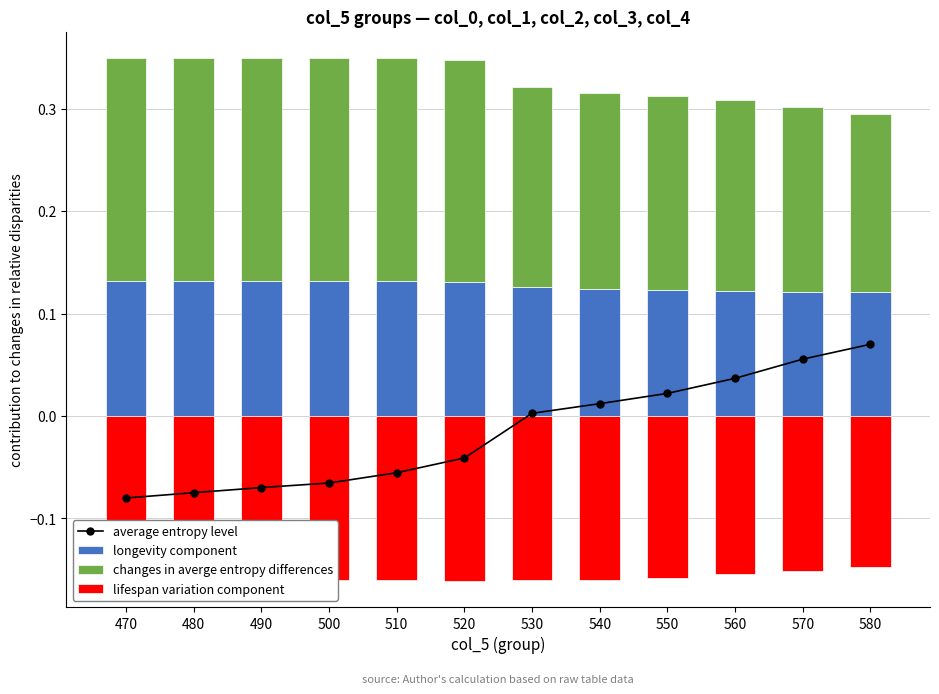

Reading right to left, list all the values displayed in this chart.

average entropy level: 580=0.1	570=0.1	560=0.0	550=0.0	540=0.0	530=0.0	520=-0.0	510=-0.1	500=-0.1	490=-0.1	480=-0.1	470=-0.1
longevity component: 580=0.1	570=0.1	560=0.1	550=0.1	540=0.1	530=0.1	520=0.1	510=0.1	500=0.1	490=0.1	480=0.1	470=0.1
changes in averge entropy differences: 580=0.2	570=0.2	560=0.2	550=0.2	540=0.2	530=0.2	520=0.2	510=0.2	500=0.2	490=0.2	480=0.2	470=0.2
lifespan variation component: 580=-0.1	570=-0.2	560=-0.2	550=-0.2	540=-0.2	530=-0.2	520=-0.2	510=-0.2	500=-0.2	490=-0.2	480=-0.2	470=-0.2